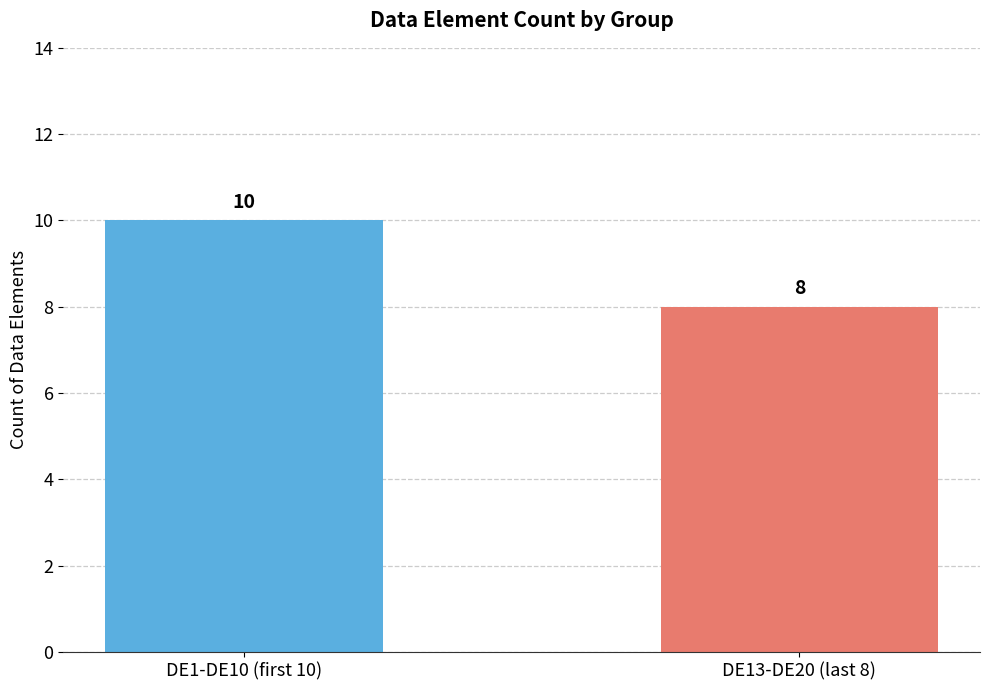

Reading left to right, transcribe all the data shown in this chart.

DE1-DE10 (first 10)=10	DE13-DE20 (last 8)=8